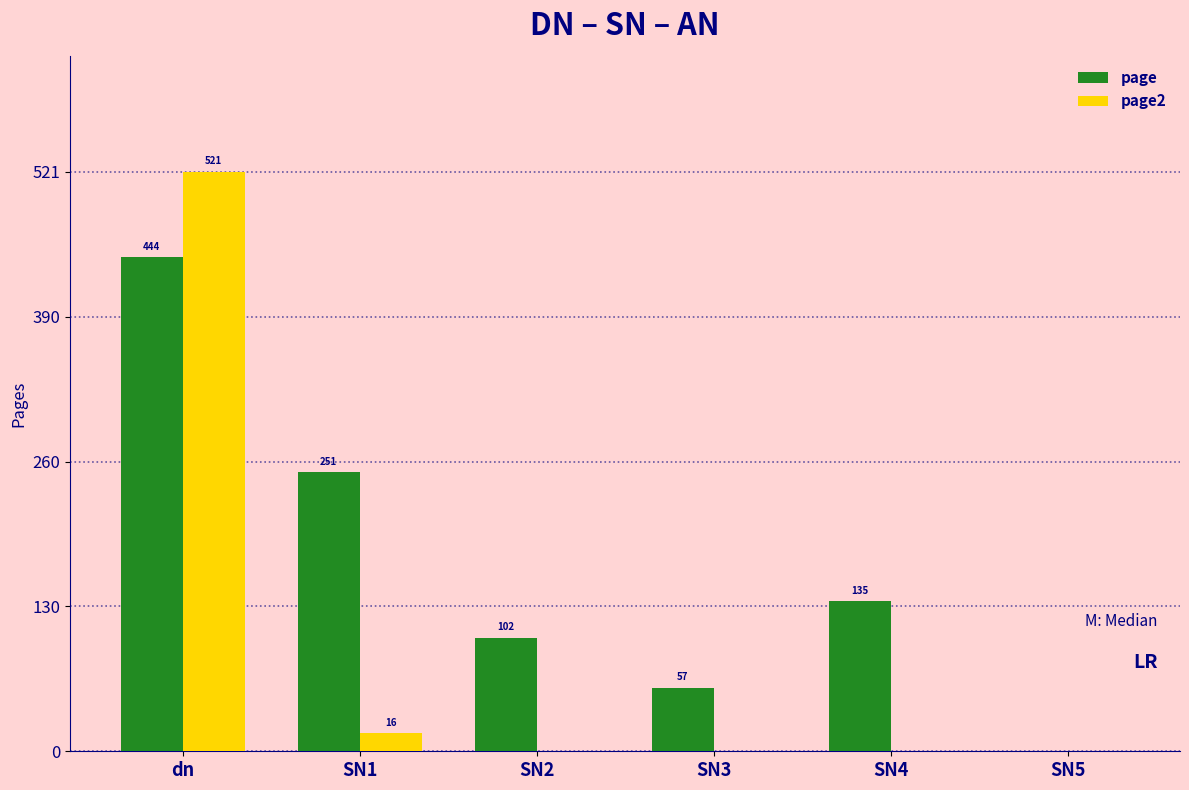

Which series has the largest range (max minus min)?

page2